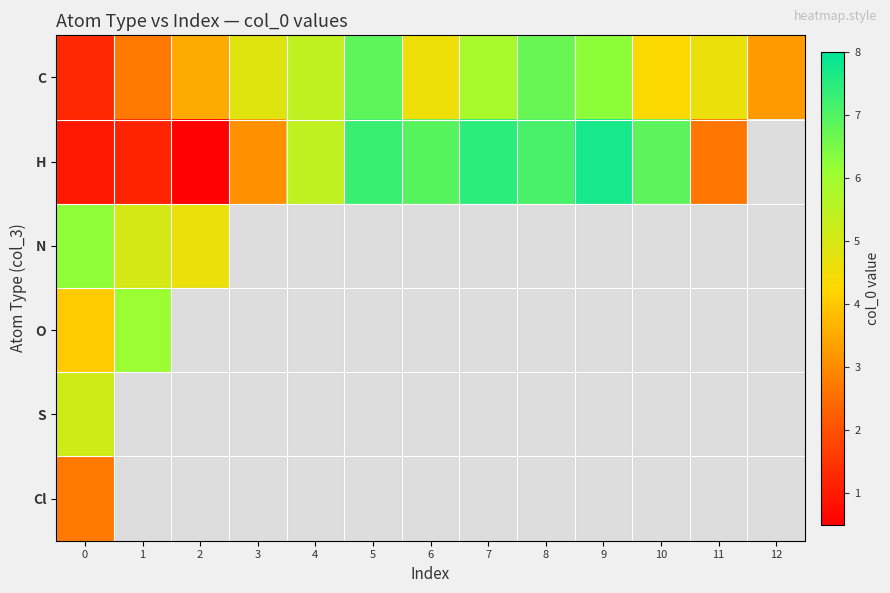

Rank the series by their maximum value, from highest to lowest.

H, C, N, O, S, Cl